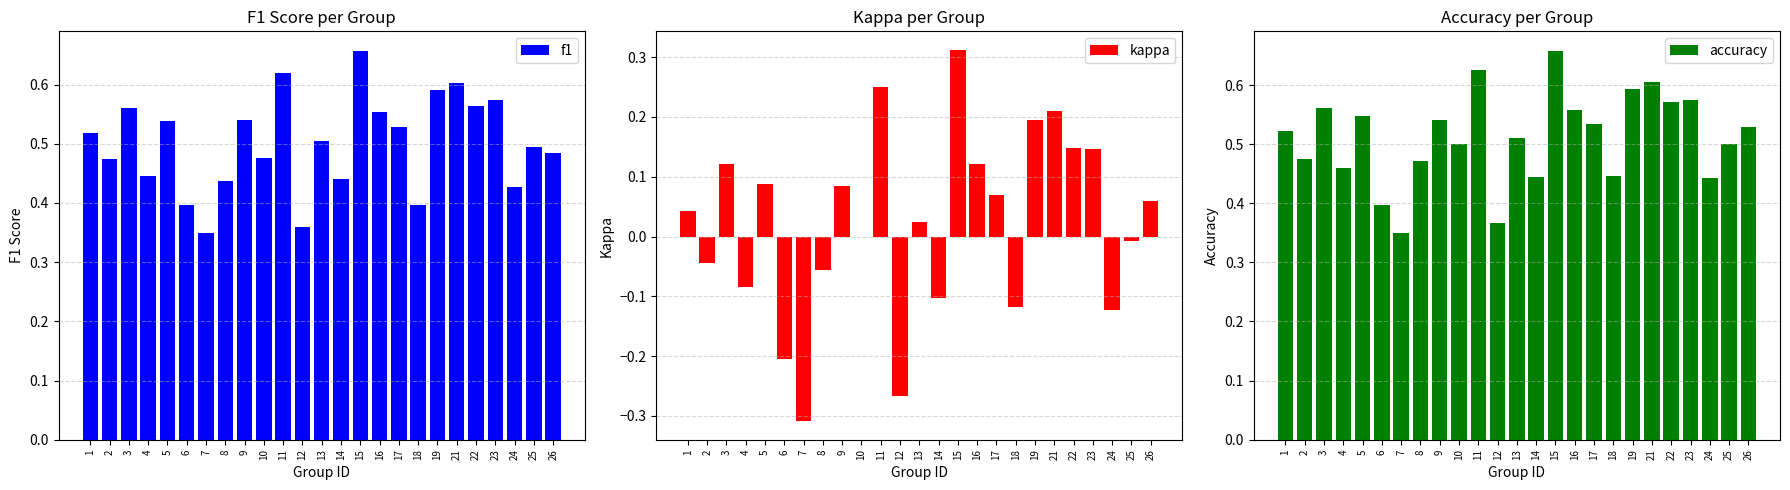

At which label does kappa first exceed 0?

1